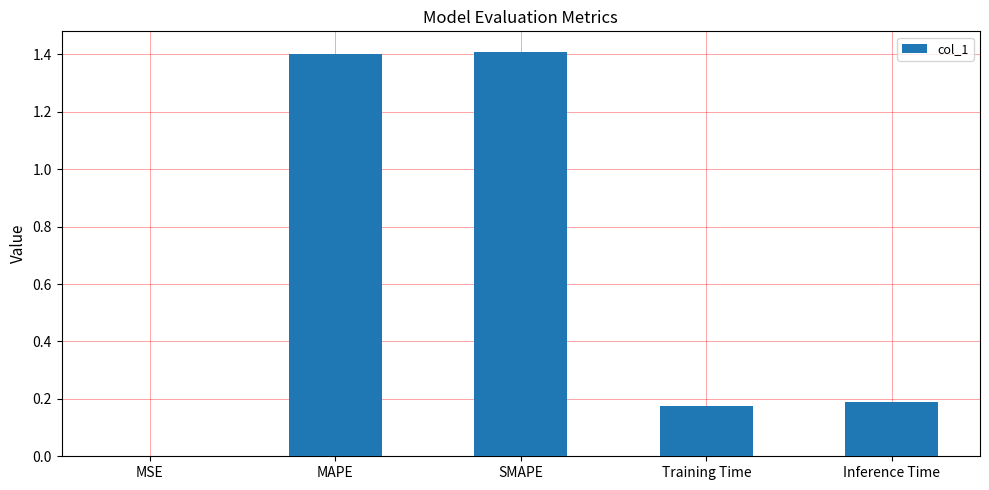

What is the greatest value displayed?

1.4